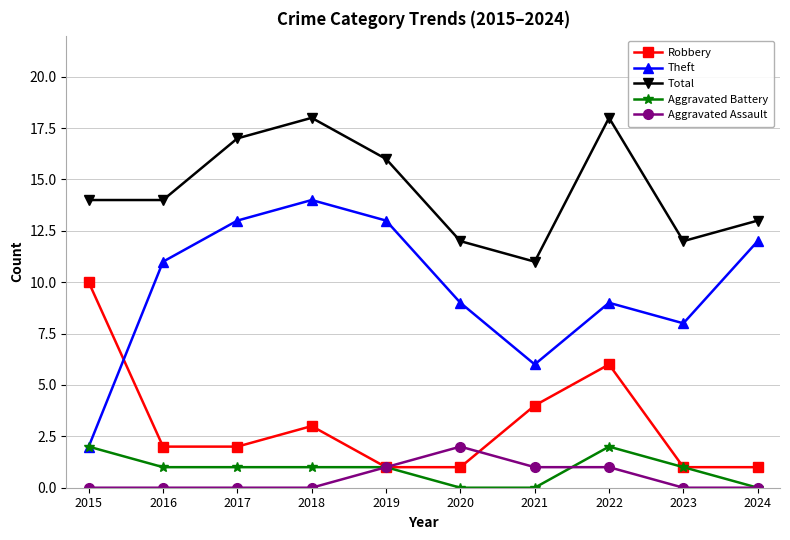

How many intersections are there between Theft and Robbery?

1